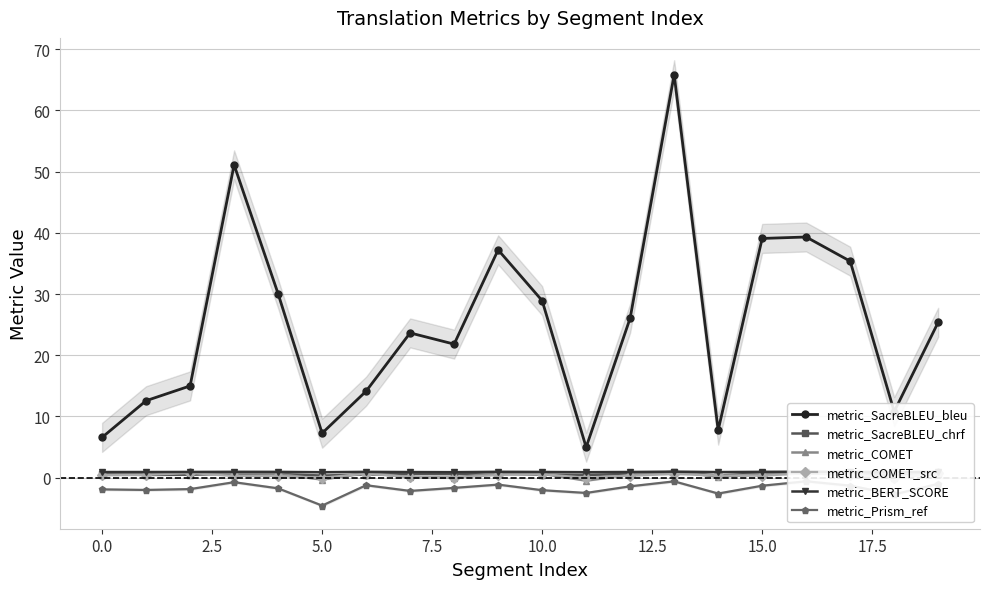

True or false: metric_BERT_SCORE and metric_SacreBLEU_bleu intersect in this chart.

False